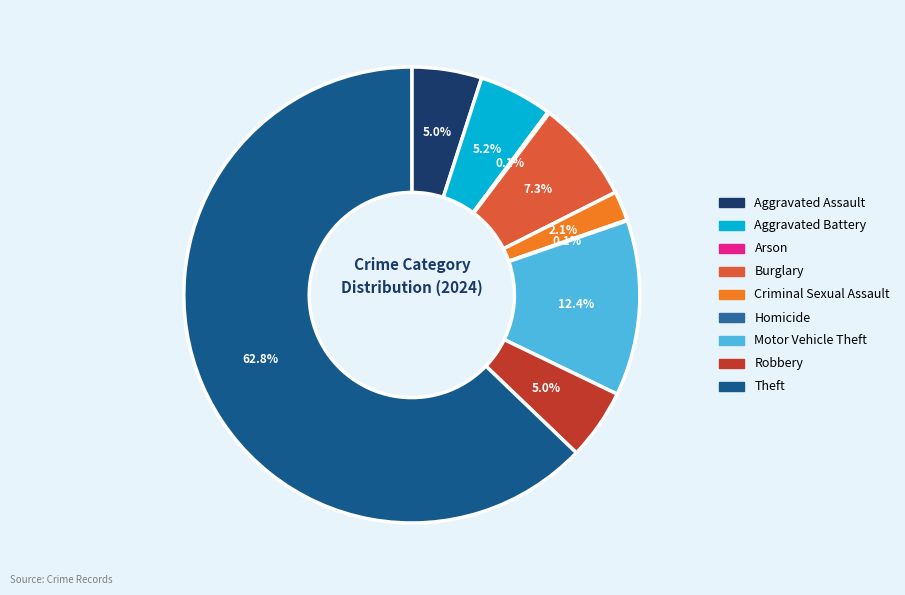

What percentage is the Criminal Sexual Assault slice, to the nearest percent?

2%